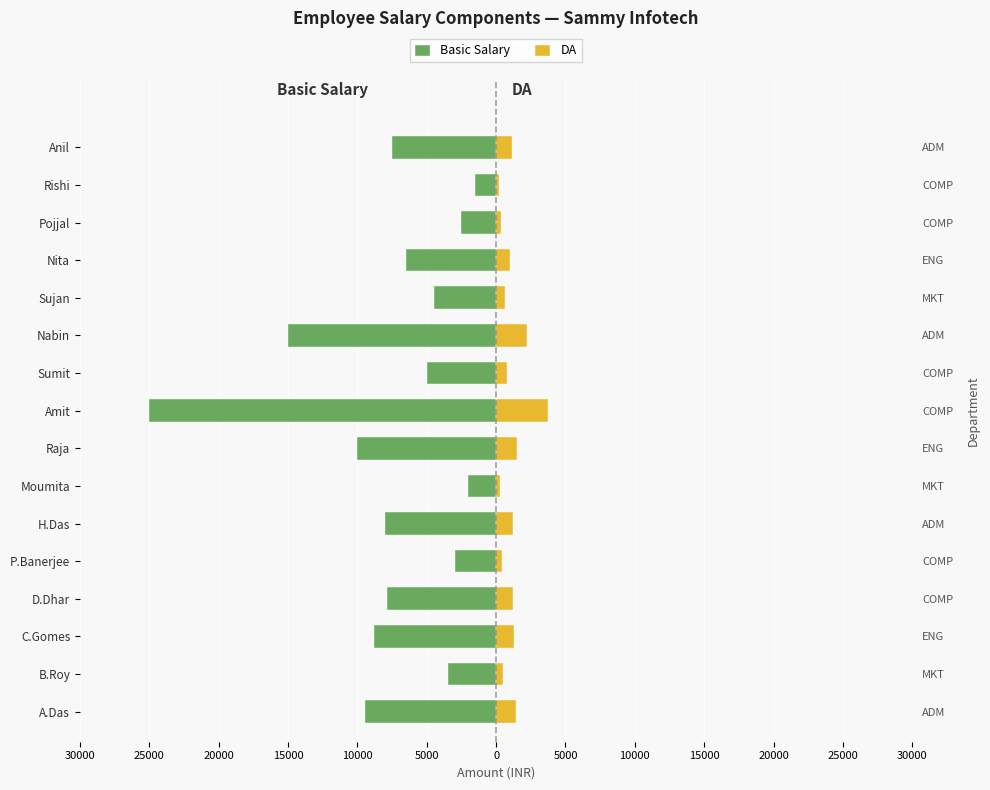

Is it true that DA equals 225.0 at Rishi?

True